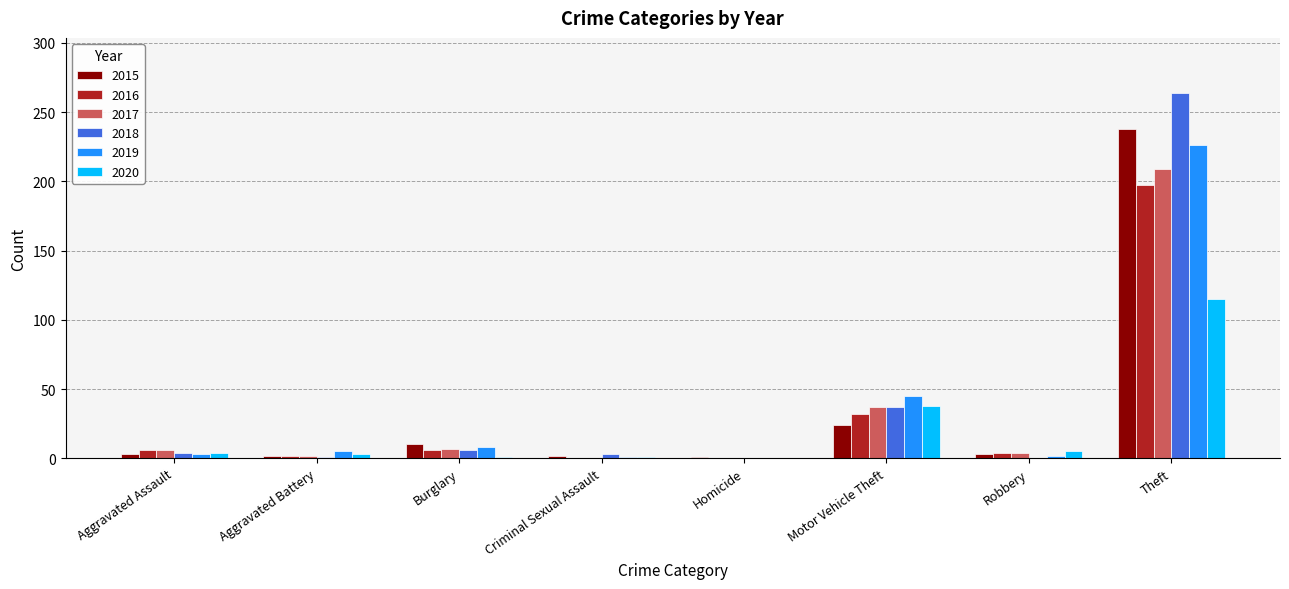

At which category is the sum across all series the highest?

Theft